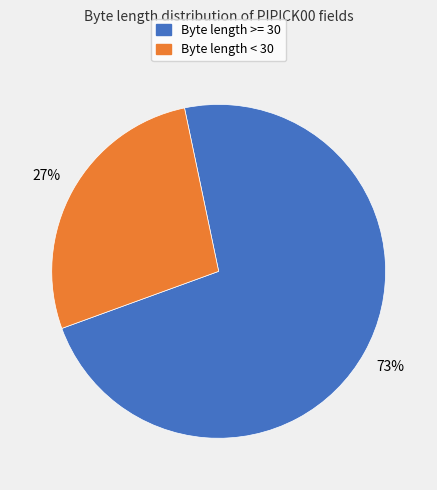

Do Byte length < 30 and Byte length >= 30 together represent more than half of the pie?

Yes